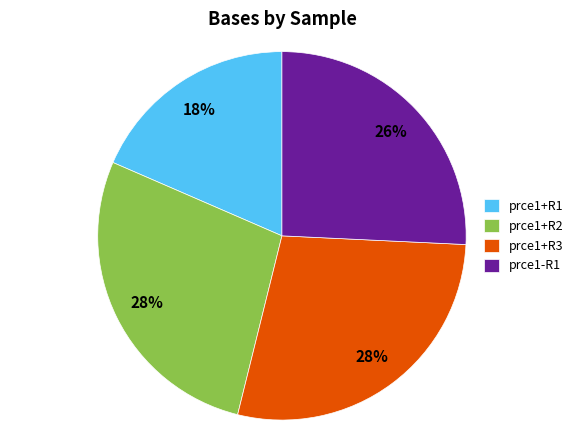

To the nearest percent, what portion does prce1+R2 represent?

28%